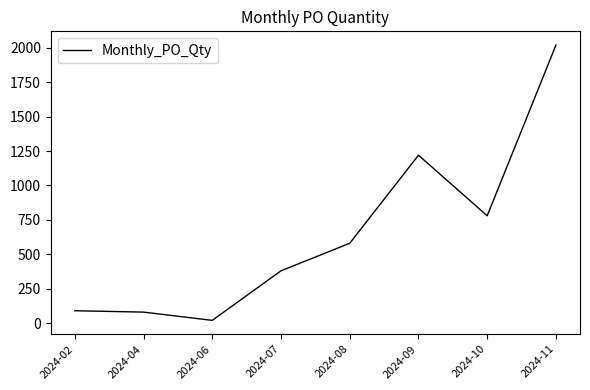

Approximately how many times larger is the value at 2024-11 compared to 2024-07?

5.3